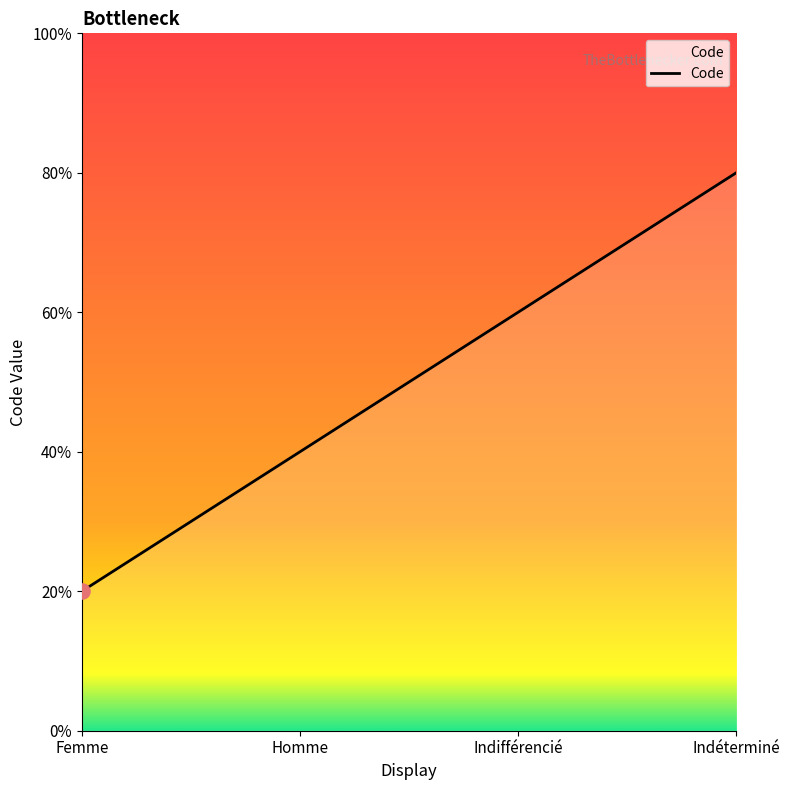

Is this an area chart (filled region under the line)?

Yes